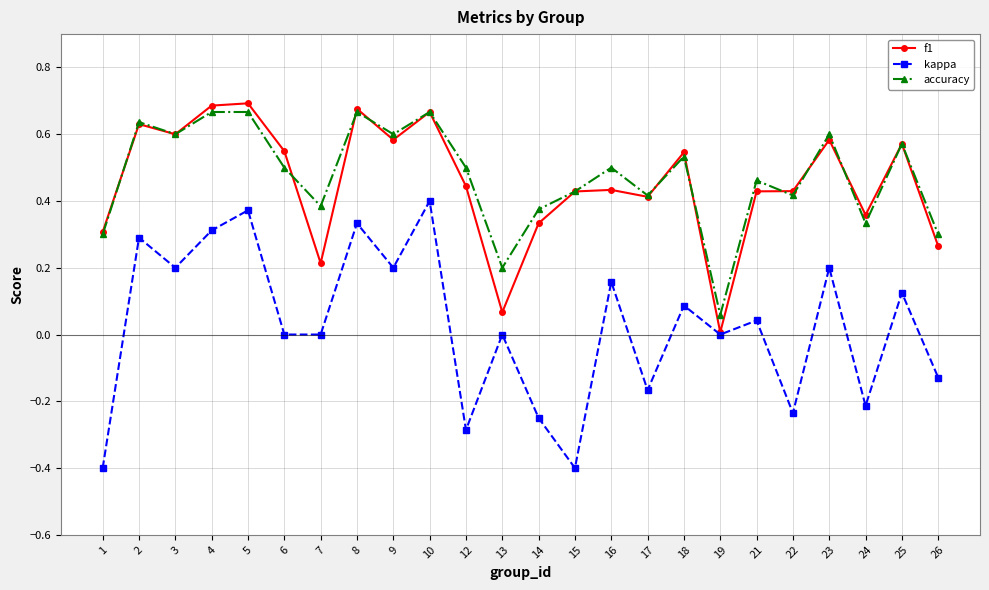

Which series has the largest total across all categories?

accuracy